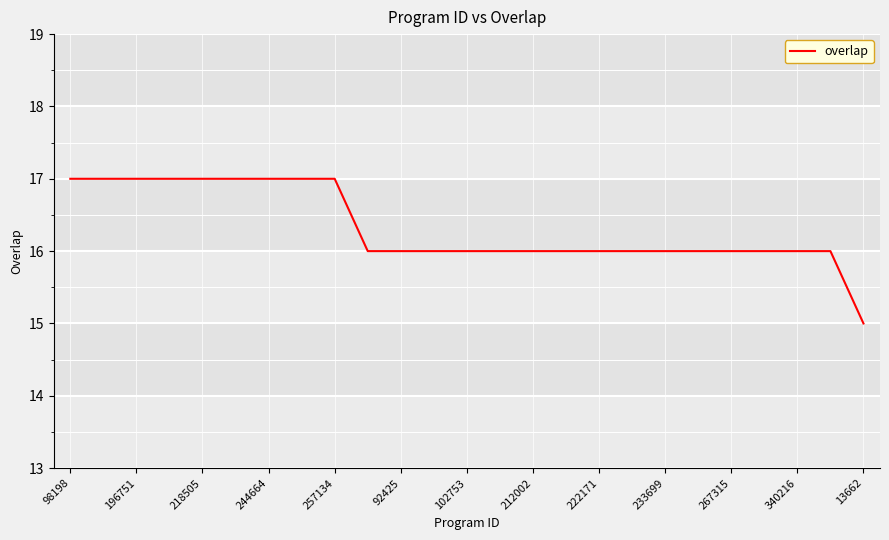

What is the greatest value displayed?

17